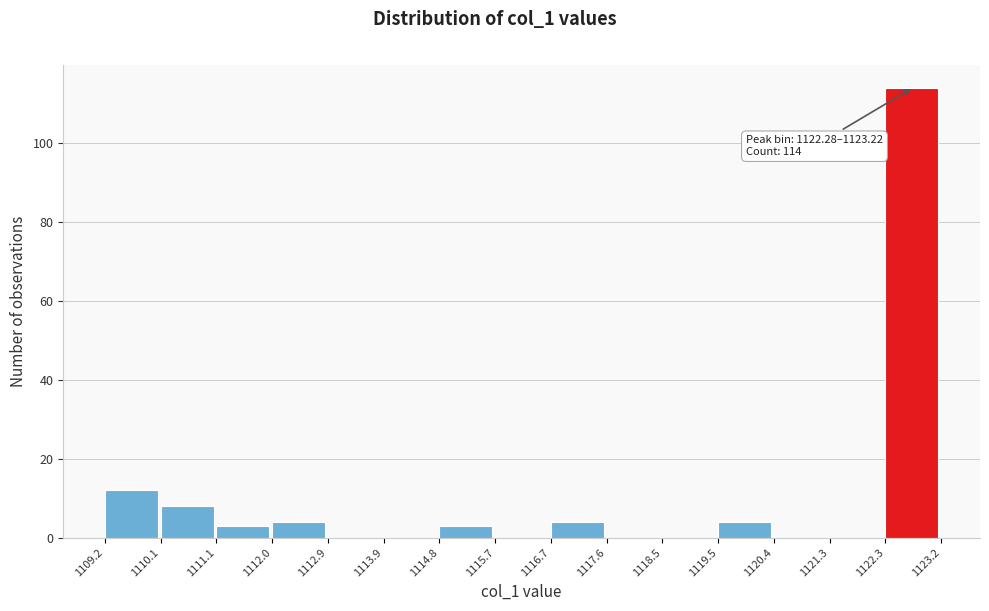

Which range on the x-axis has the tallest bar?

1122.3 to 1123.2